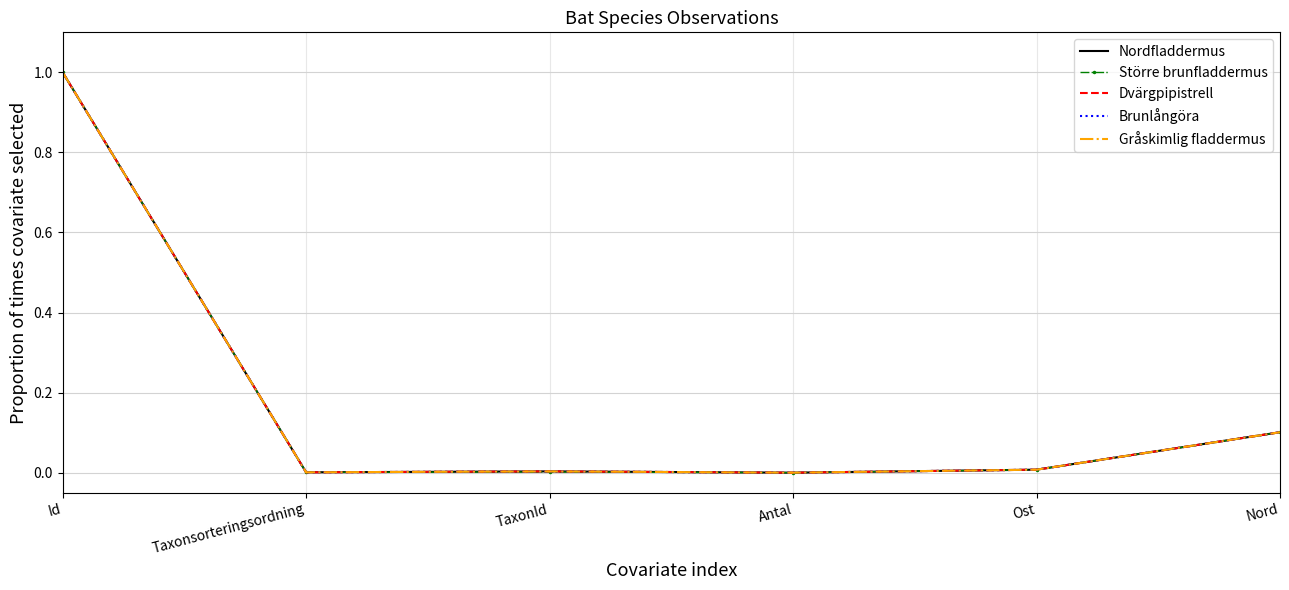

The value of Större brunfladdermus at Antal is 0.0. True or false?

True